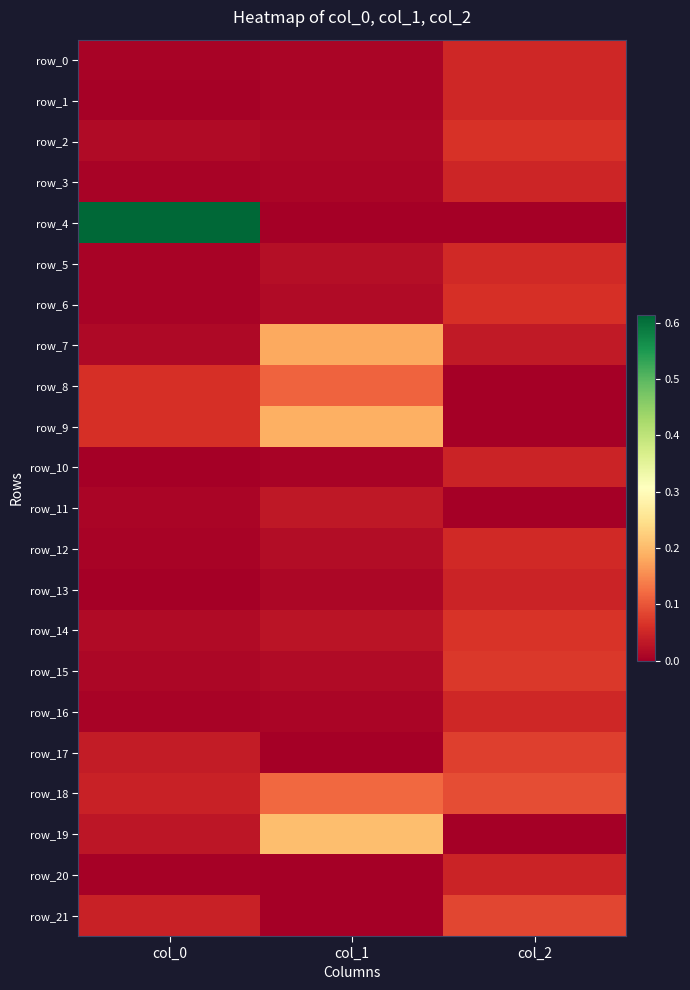

What is the difference between the maximum and minimum values in the row_19 series?

0.2